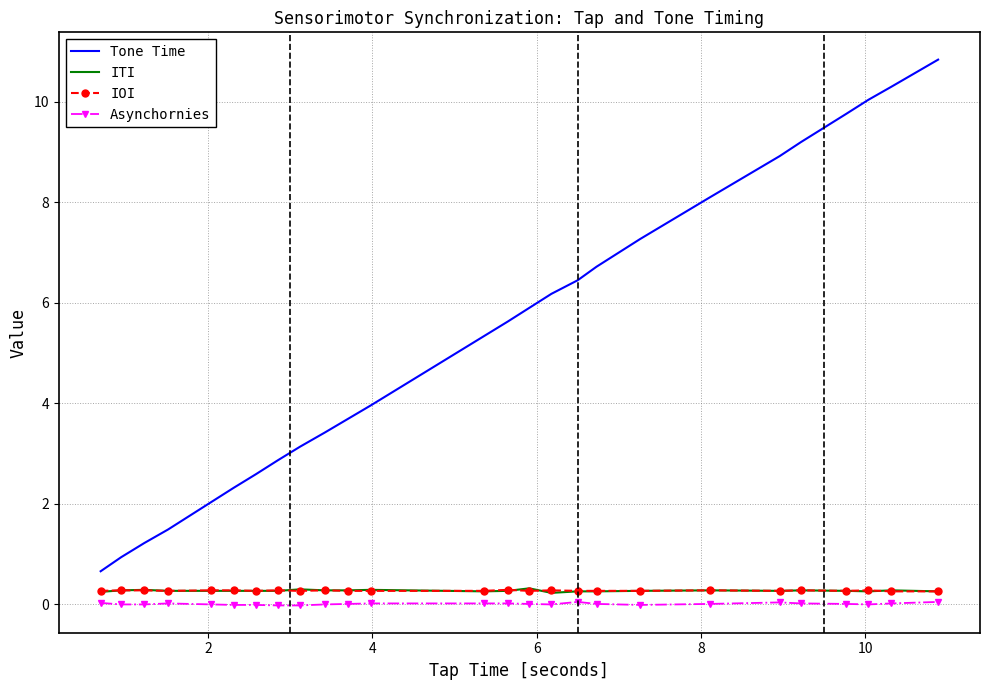

What is the greatest value displayed?

10.8